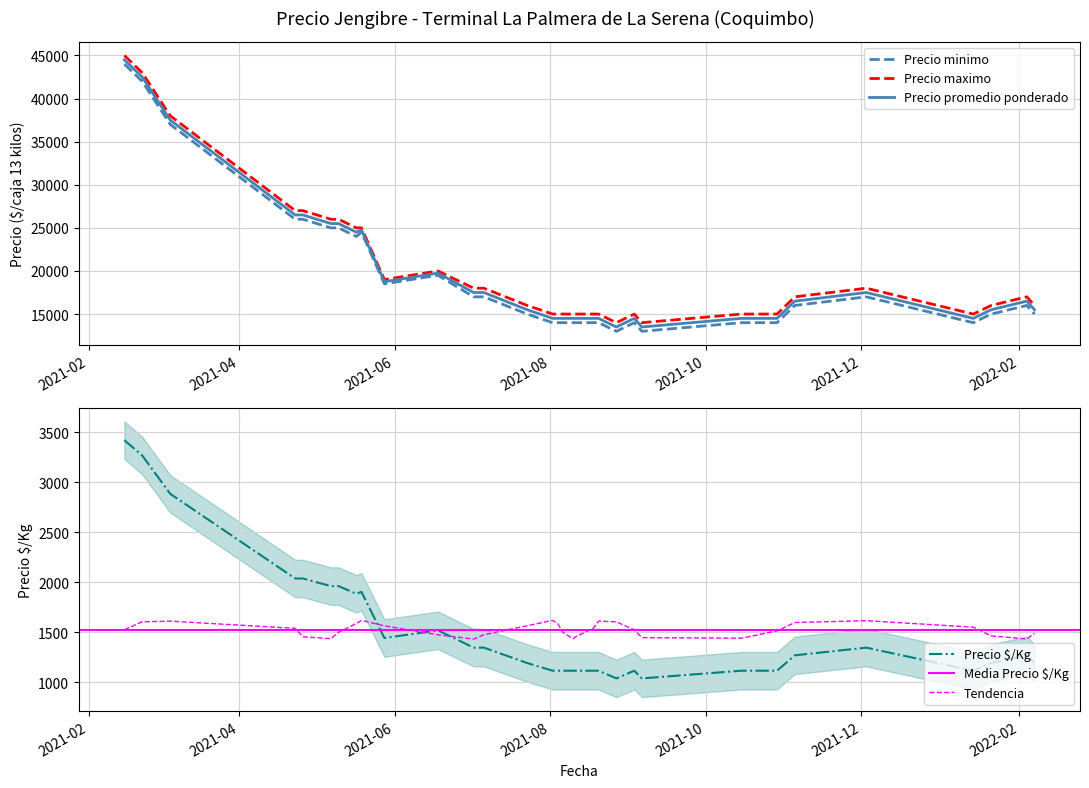

What is the value of the Precio minimo point at the 9th from the left?

24500